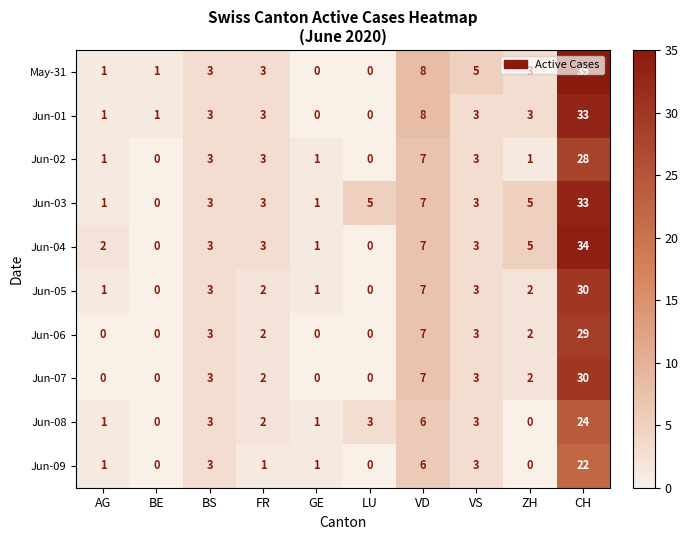

What is the greatest value displayed?

35